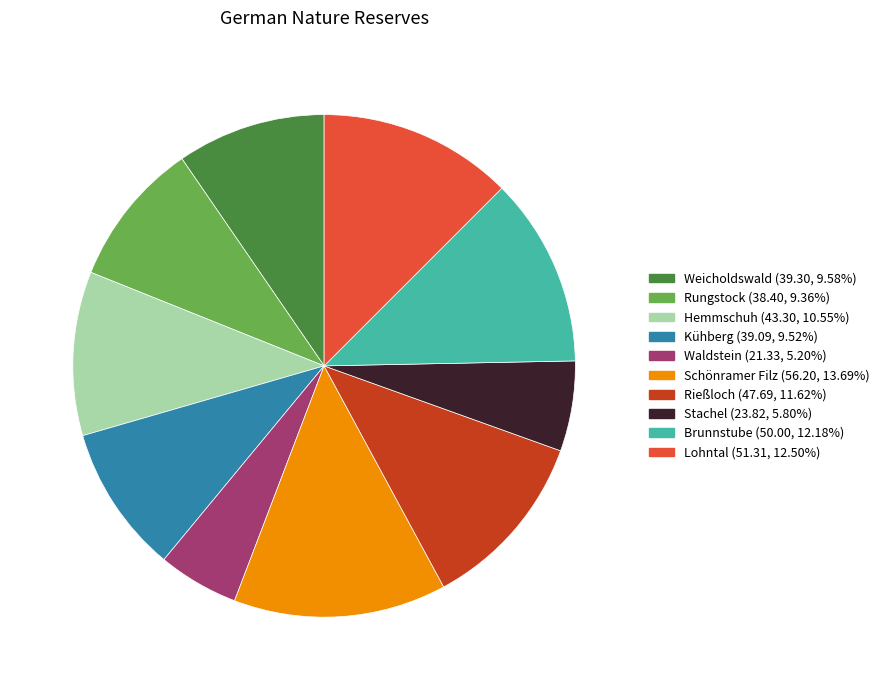

Is there any slice that represents more than half of the pie?

No